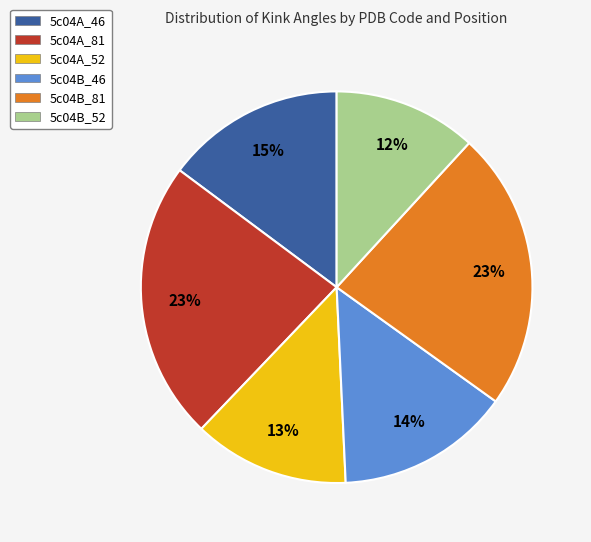

Approximately how many times larger is the value at 5c04A_52 compared to 5c04A_46?

0.9